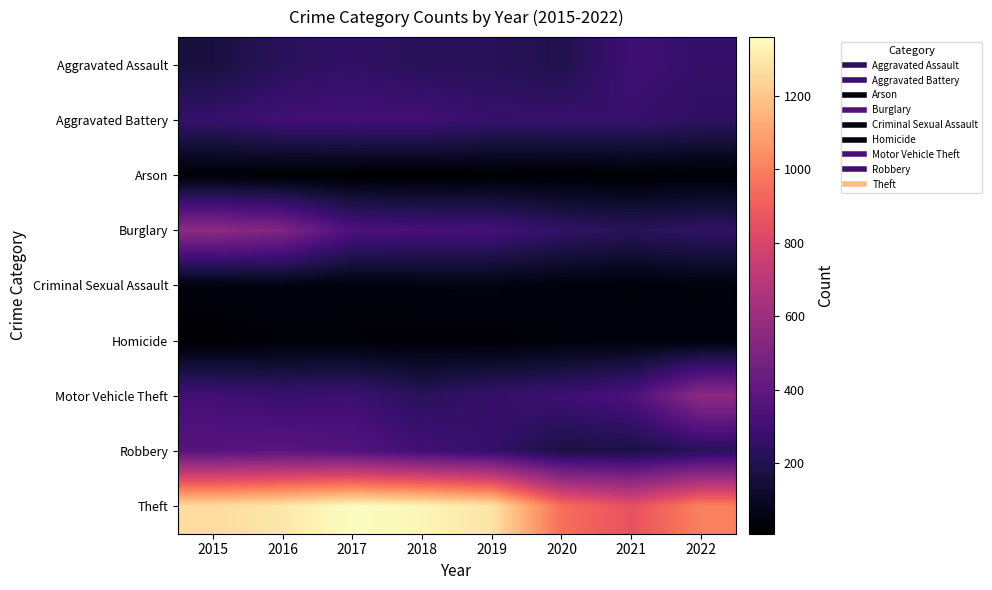

Reading right to left, extract all data points from this chart.

Aggravated Assault: 2022=262	2021=295	2020=192	2019=220	2018=220	2017=251	2016=225	2015=164
Aggravated Battery: 2022=242	2021=270	2020=269	2019=267	2018=302	2017=303	2016=298	2015=260
Arson: 2022=16	2021=18	2020=12	2019=16	2018=8	2017=12	2016=14	2015=22
Burglary: 2022=247	2021=220	2020=252	2019=308	2018=319	2017=339	2016=505	2015=552
Criminal Sexual Assault: 2022=42	2021=33	2020=39	2019=54	2018=51	2017=41	2016=51	2015=43
Homicide: 2022=36	2021=38	2020=34	2019=21	2018=23	2017=27	2016=28	2015=13
Motor Vehicle Theft: 2022=555	2021=332	2020=287	2019=262	2018=225	2017=285	2016=272	2015=299
Robbery: 2022=218	2021=175	2020=174	2019=264	2018=302	2017=356	2016=381	2015=372
Theft: 2022=1003	2021=856	2020=954	2019=1288	2018=1337	2017=1359	2016=1297	2015=1263